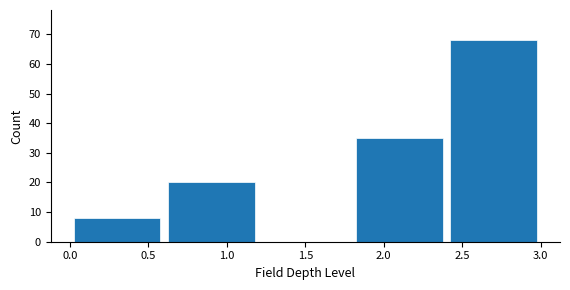

Over which range of the x-axis is the bar tallest?

2.4 to 3.0